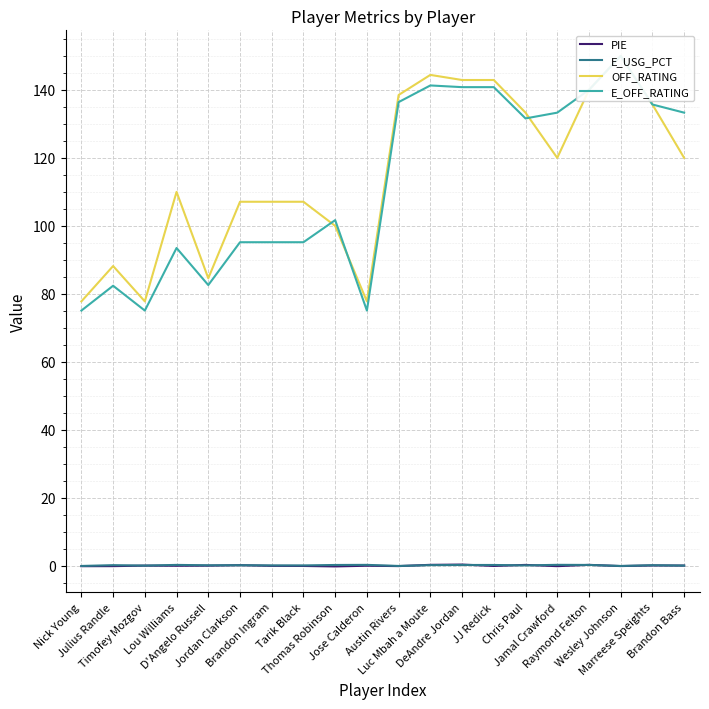

At how many categories does at least one series exceed 134?

7